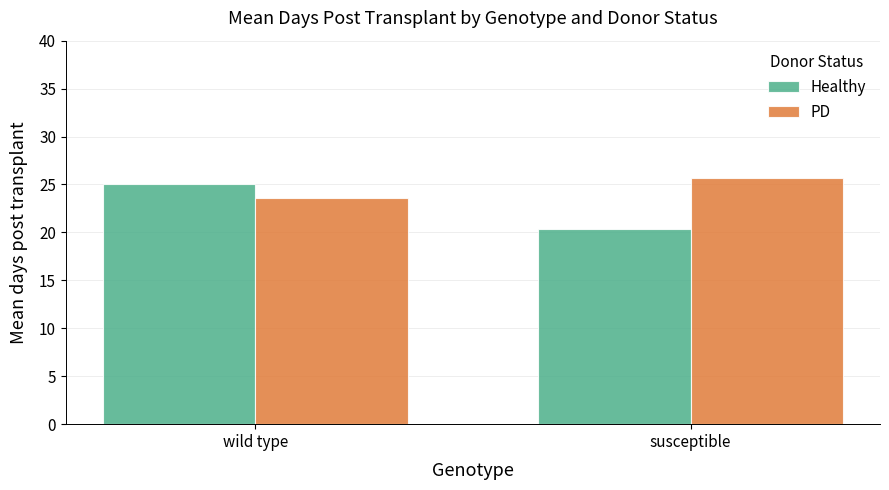

The value of Healthy at susceptible is 20.4. True or false?

True